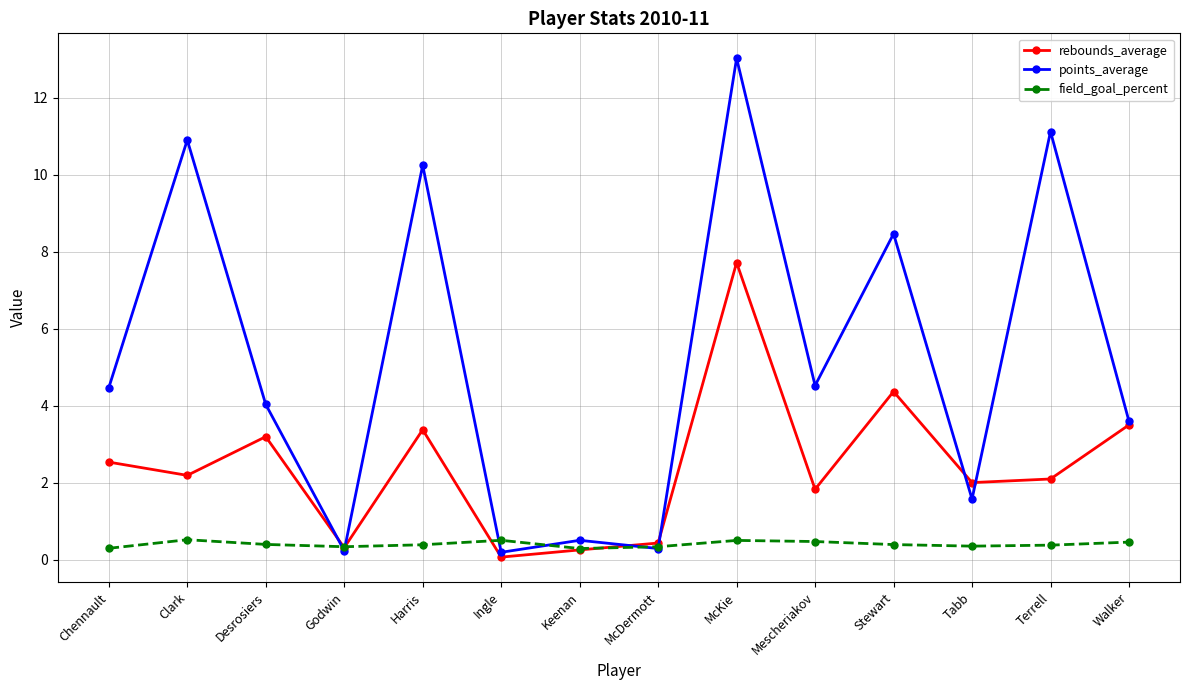

Read the points_average value at McKie.

13.0